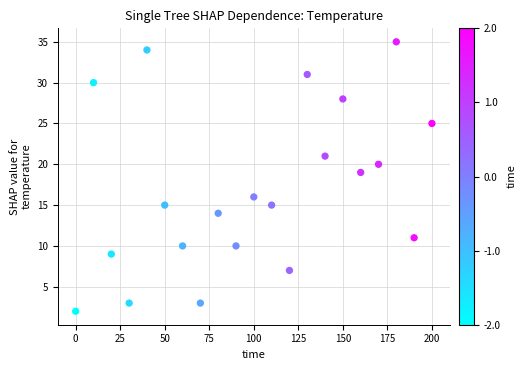

What is the range of Y values (max minus min)?

33